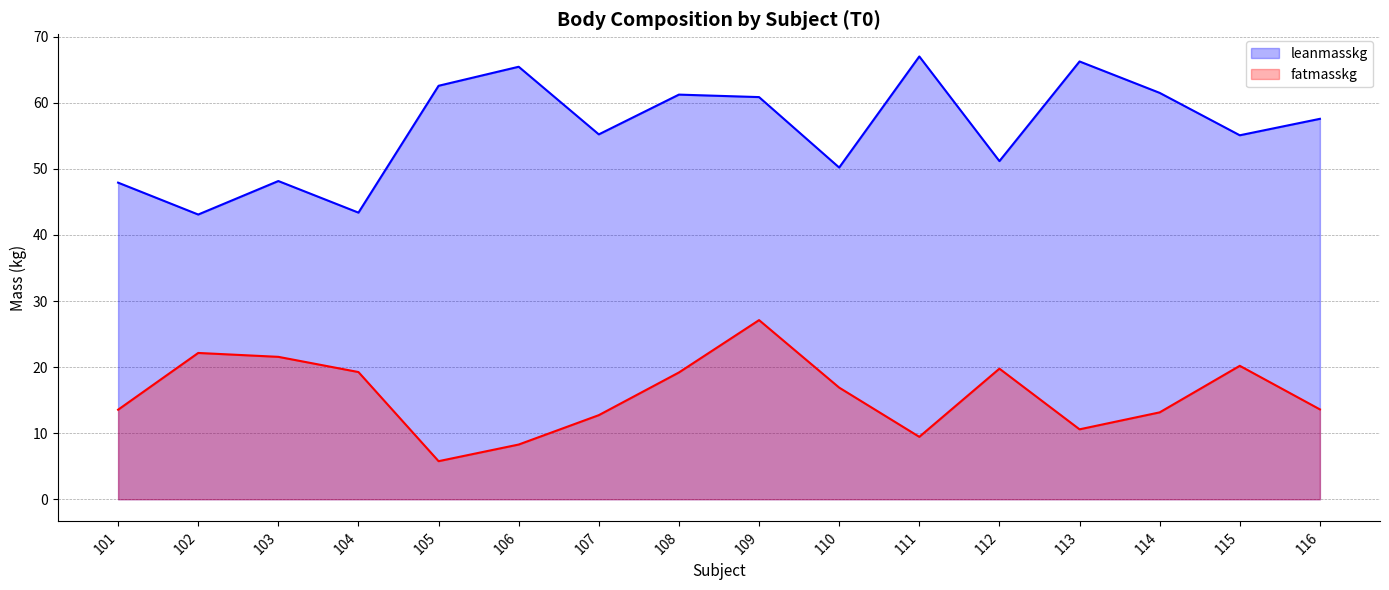

Where is the first local maximum for leanmasskg?

103